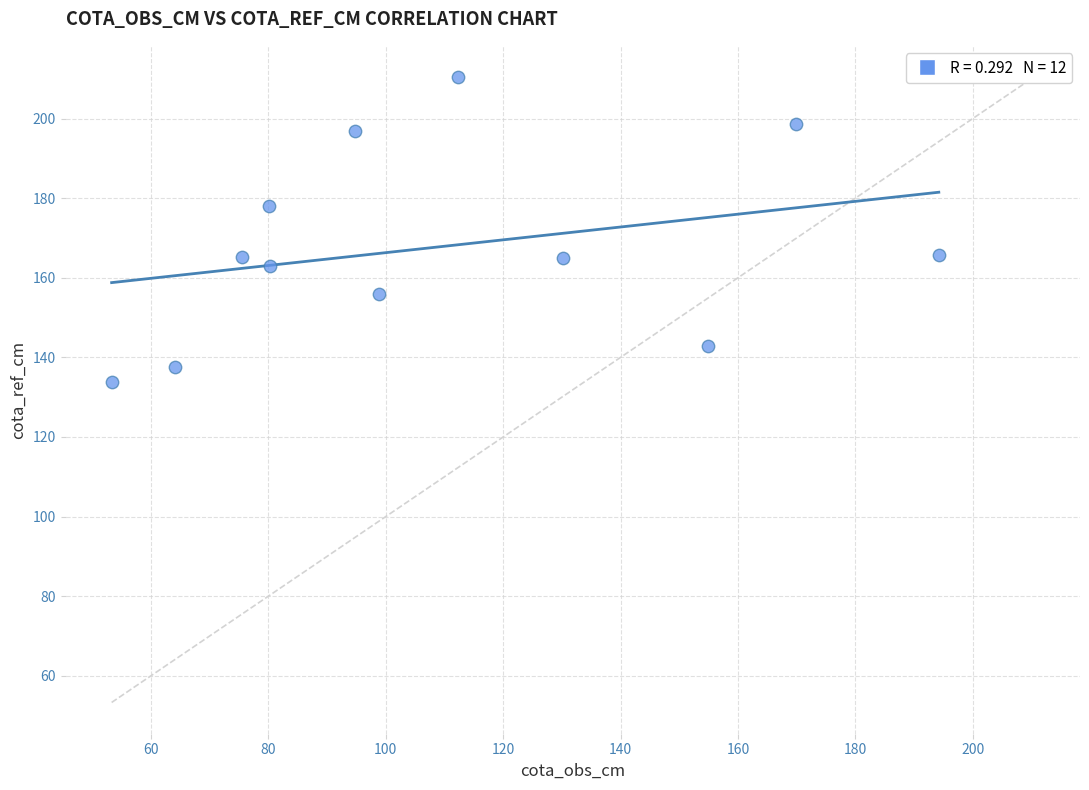

What is the average X value?

109.0